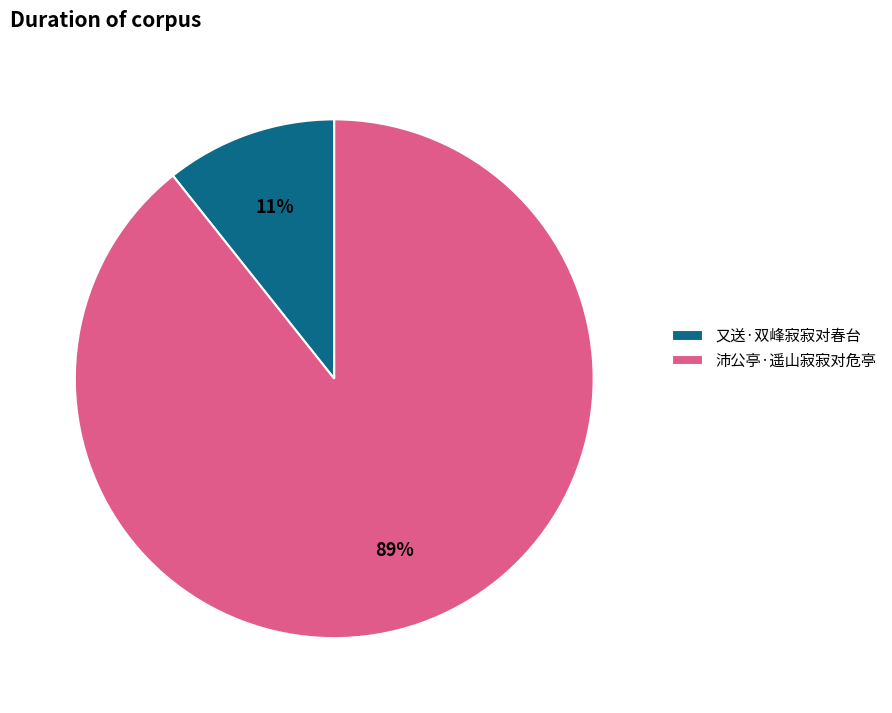

How many slices are in this pie chart?

2